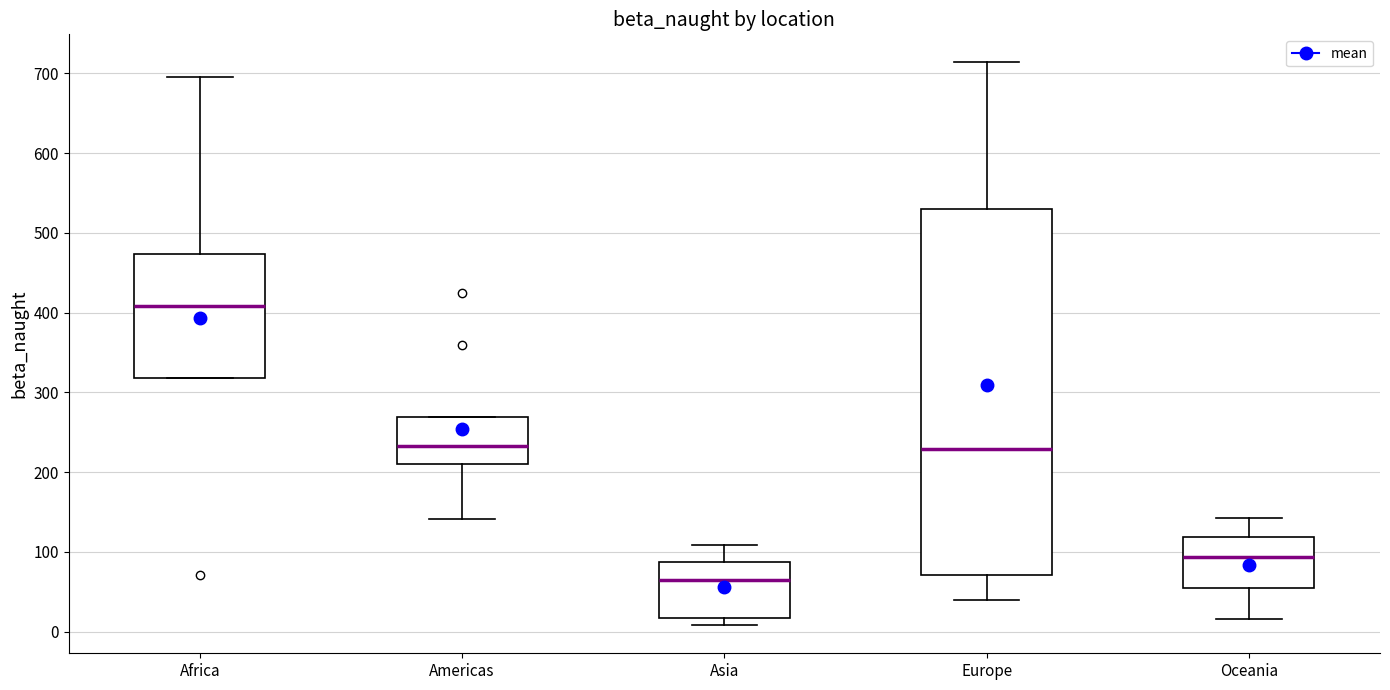

Which box is the tallest, from its lower edge to its upper edge?

Europe